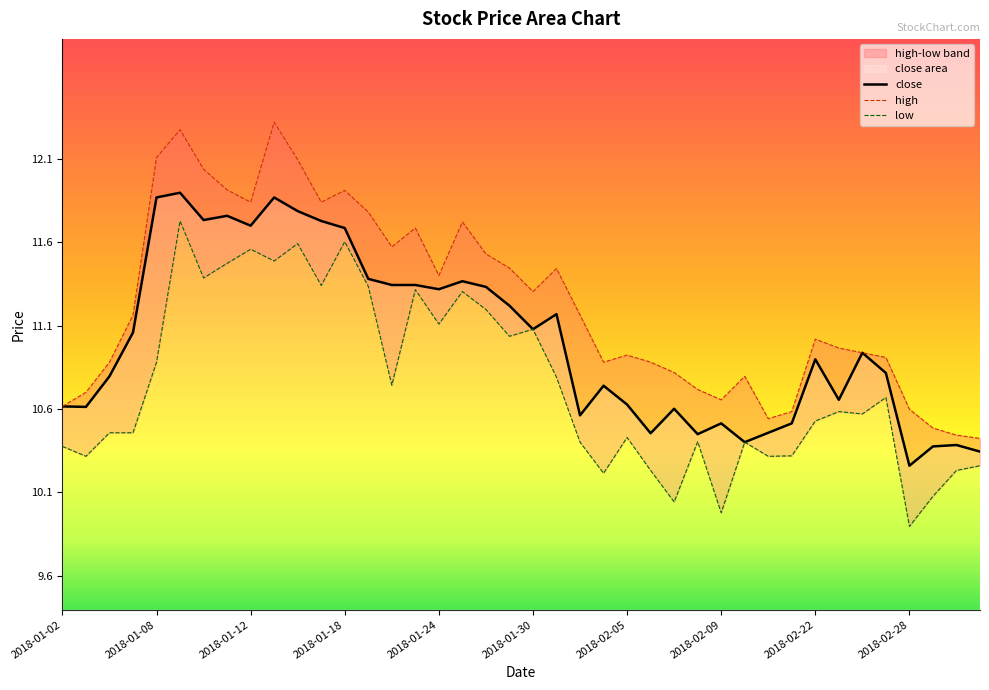

True or false: the data has more than 0 interior local peaks.

True